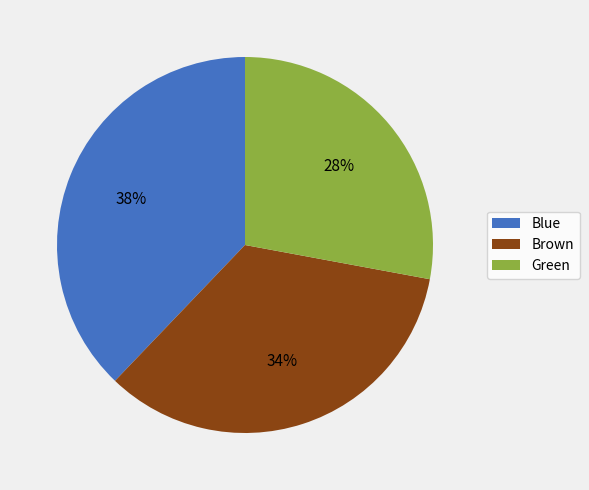

To the nearest percent, what percentage of the pie is Blue?

38%